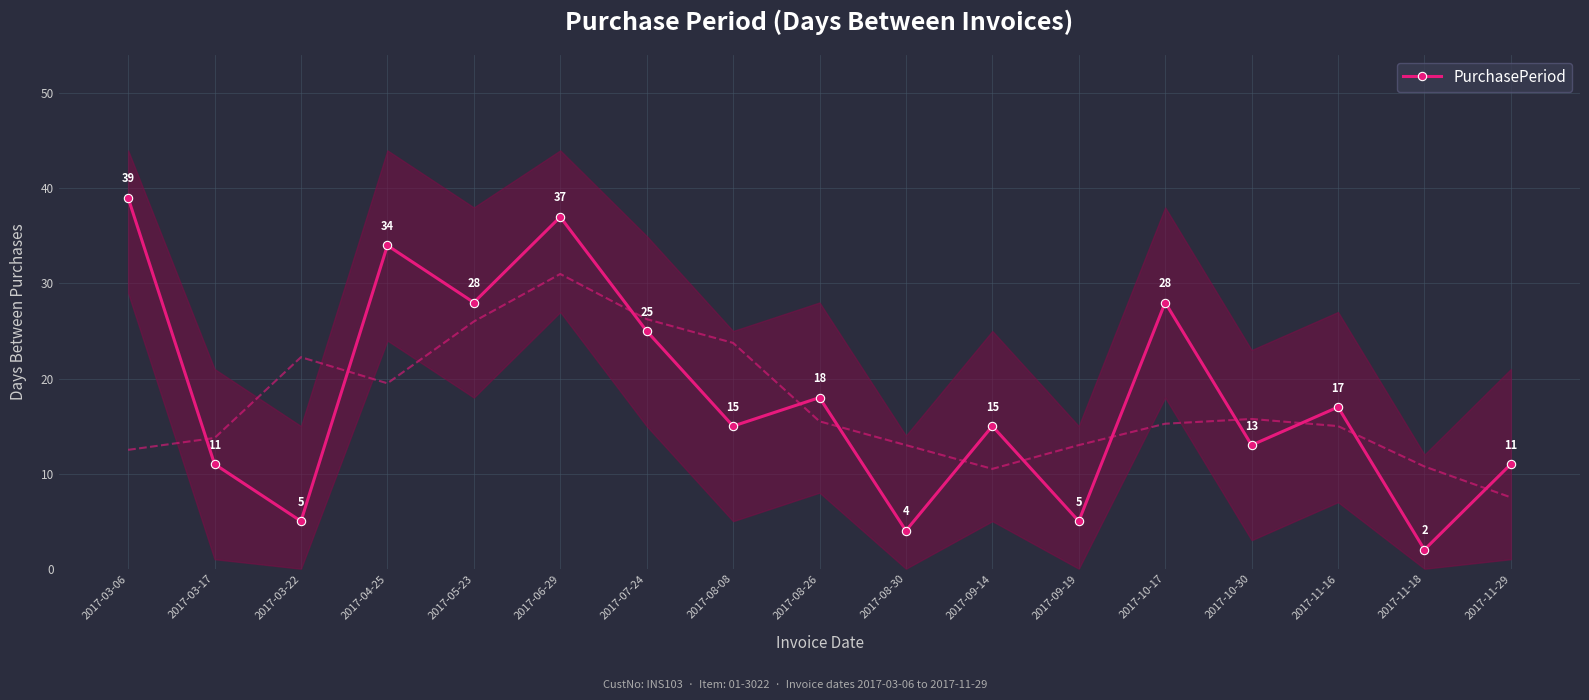

Reading right to left, transcribe all the data shown in this chart.

2017-11-29=11	2017-11-18=2	2017-11-16=17	2017-10-30=13	2017-10-17=28	2017-09-19=5	2017-09-14=15	2017-08-30=4	2017-08-26=18	2017-08-08=15	2017-07-24=25	2017-06-29=37	2017-05-23=28	2017-04-25=34	2017-03-22=5	2017-03-17=11	2017-03-06=39